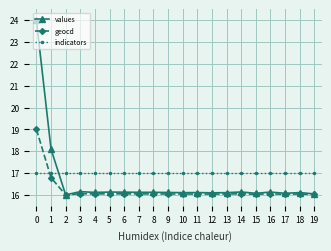

Rank the series by their average value, from highest to lowest.

indicators, values, geocd